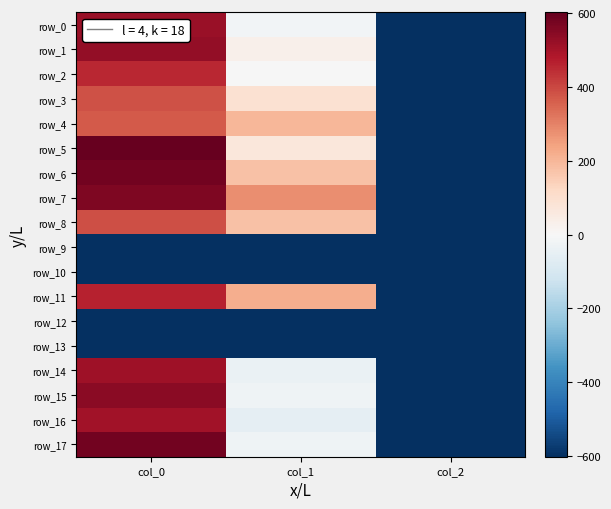

Which series has the largest range (max minus min)?

row_5